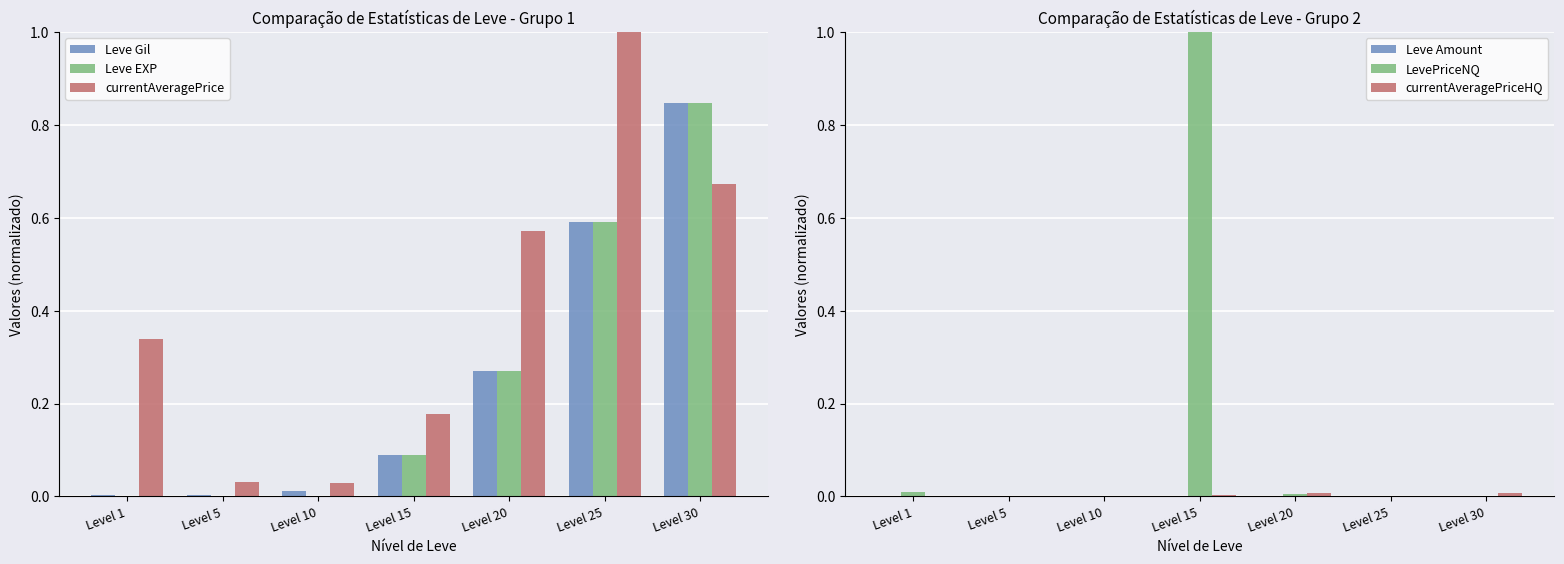

At how many categories does at least one series exceed 0?

7